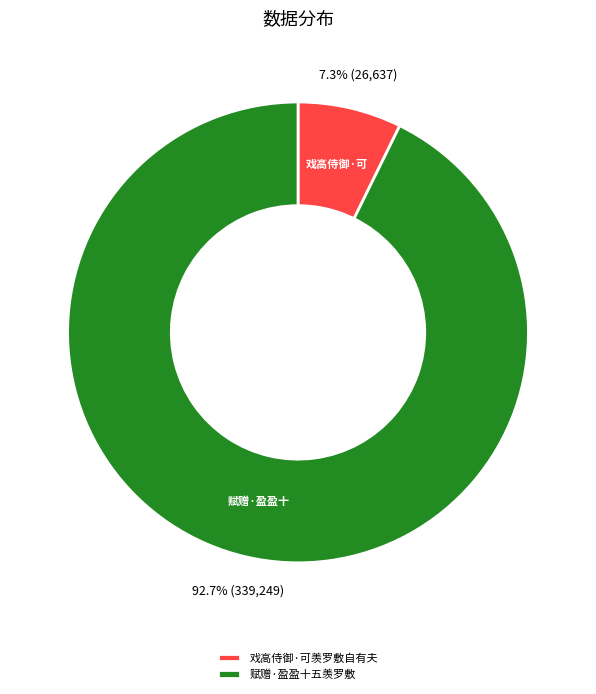

What is the majority slice?

赋赠·盈盈十五羡罗敷